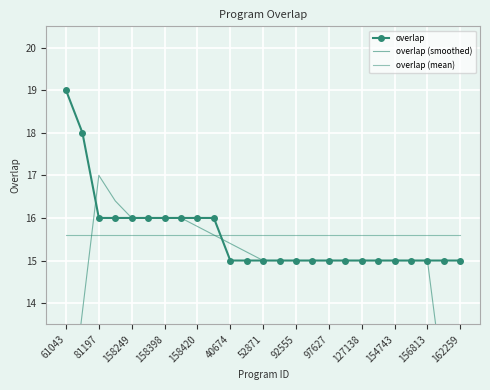

At which label does overlap (mean) reach its minimum?

61043